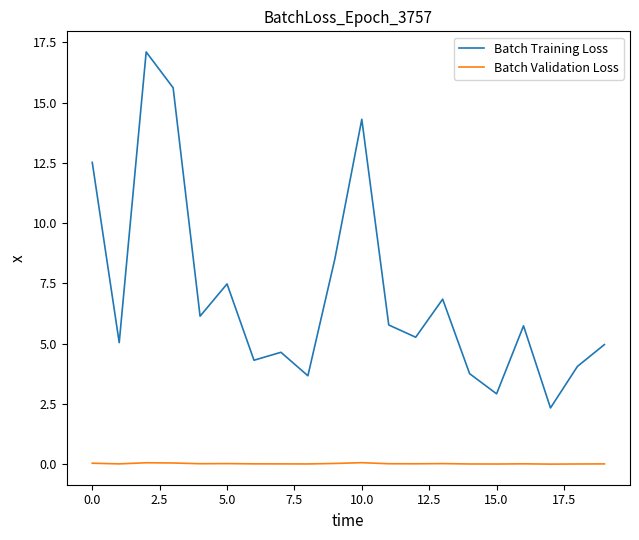

True or false: Batch Validation Loss and Batch Training Loss intersect in this chart.

False